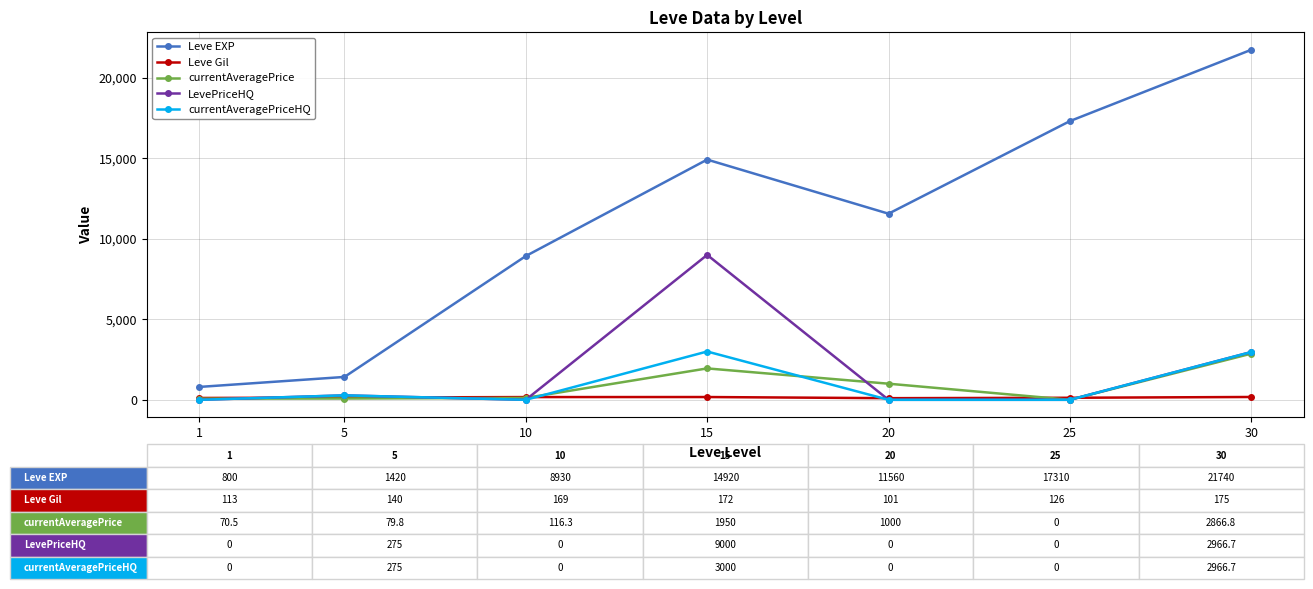

Which series has the largest range (max minus min)?

Leve EXP